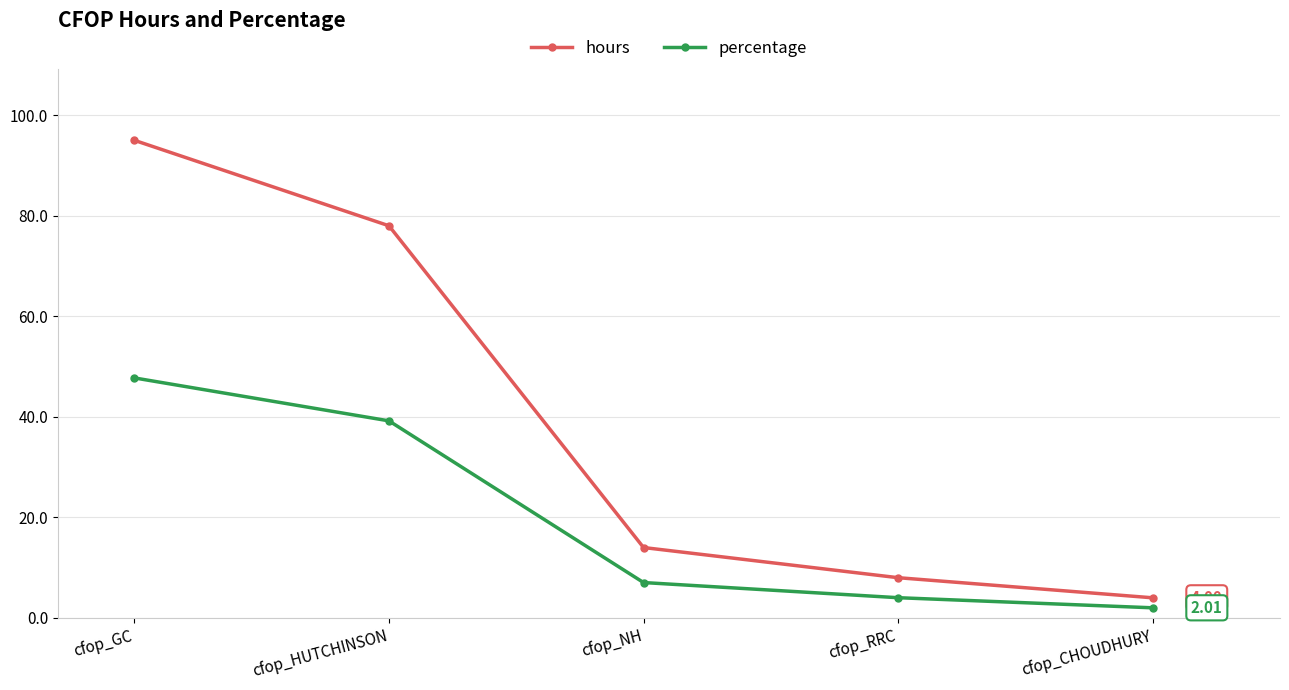

Is the value of percentage at cfop_NH greater than the value of hours at cfop_NH?

No